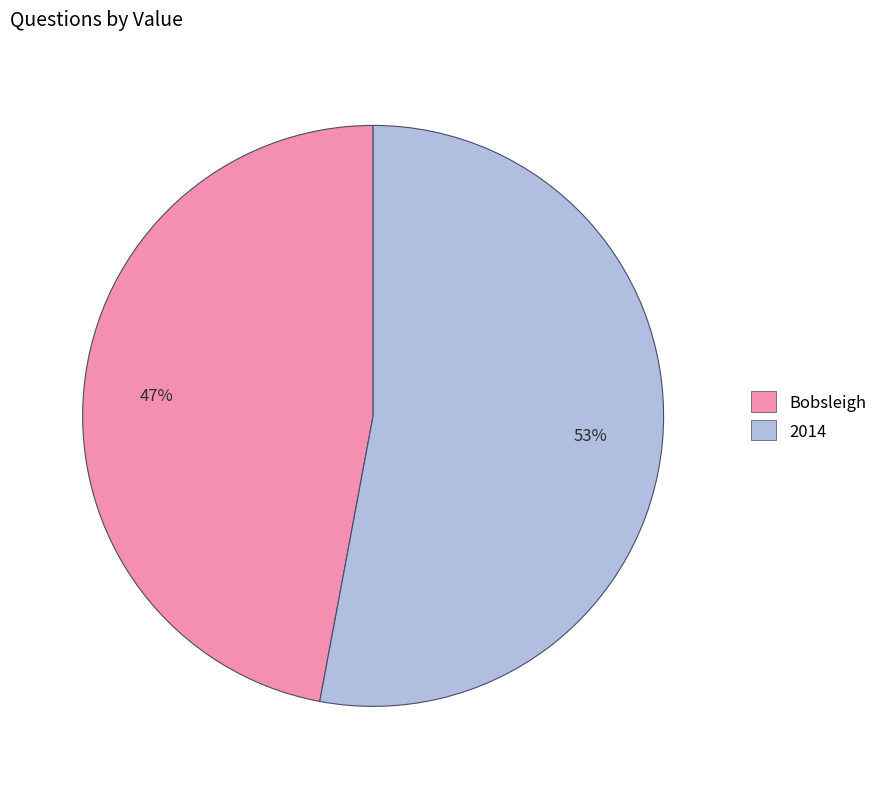

To the nearest percent, what is the average slice percentage?

50%